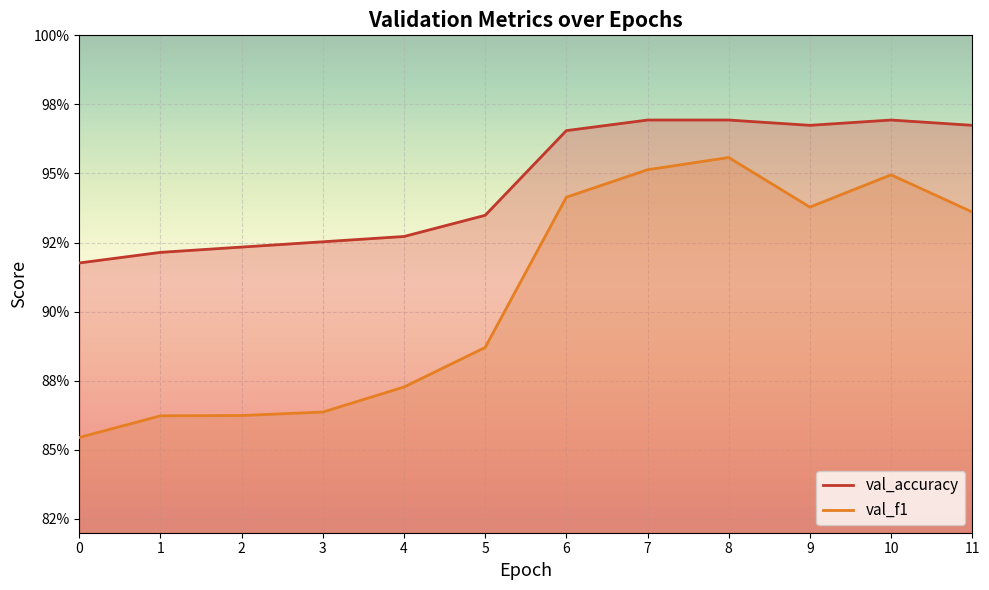

The value of val_accuracy at 2 is 0.9. True or false?

True